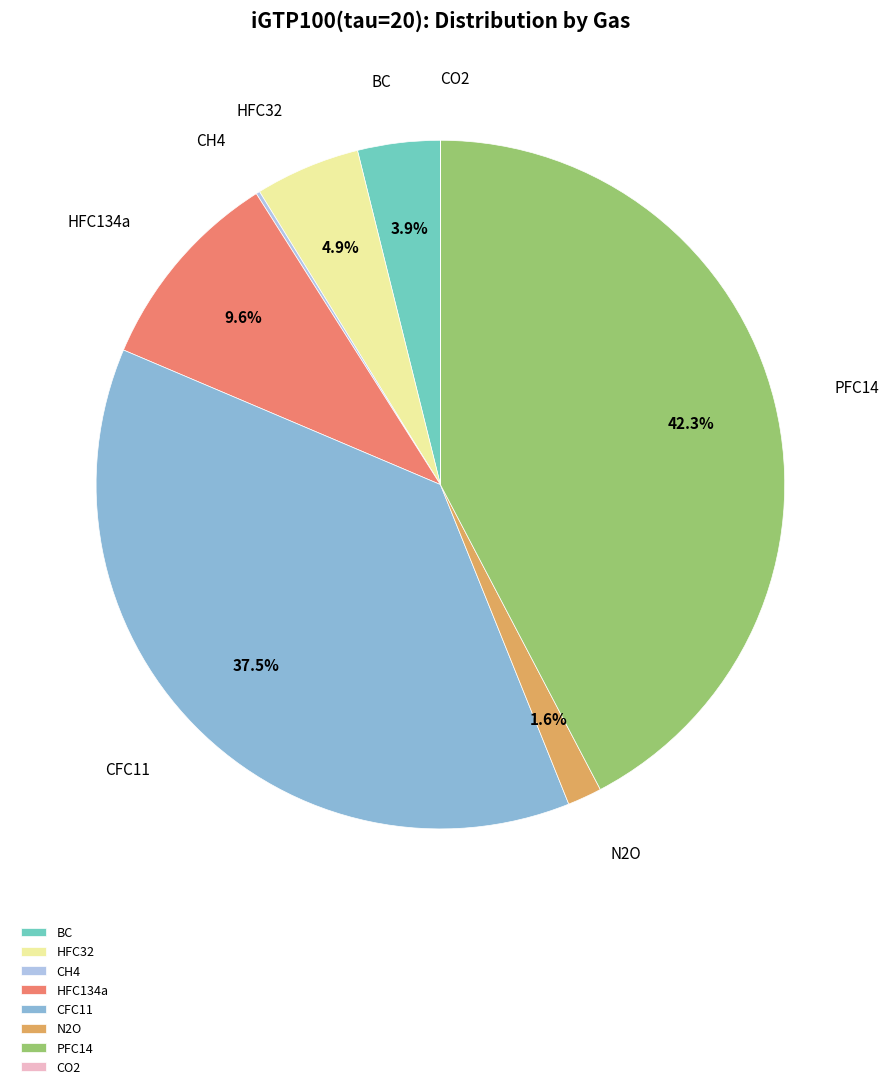

Which category has the biggest portion of the pie?

PFC14